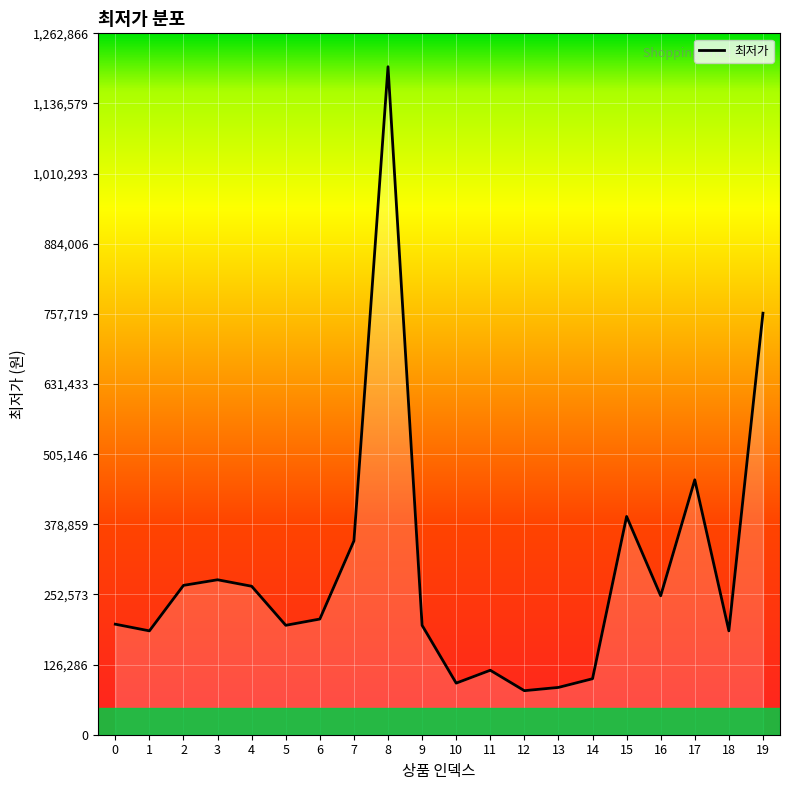

What is the maximum value shown in the chart?

1202730